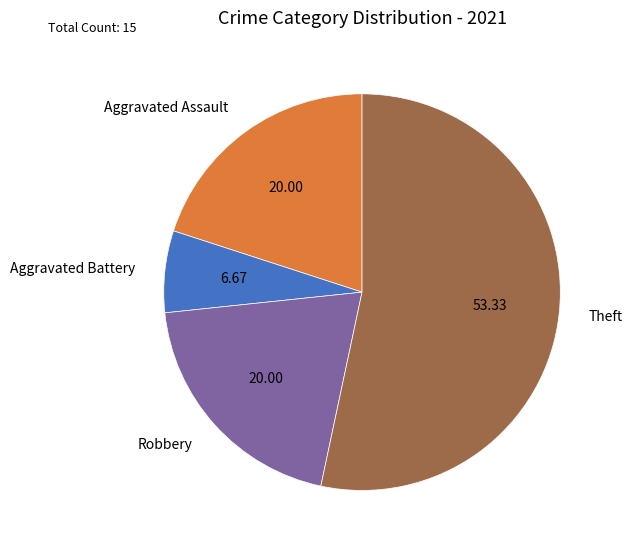

Which category has the smallest portion of the pie?

Aggravated Battery